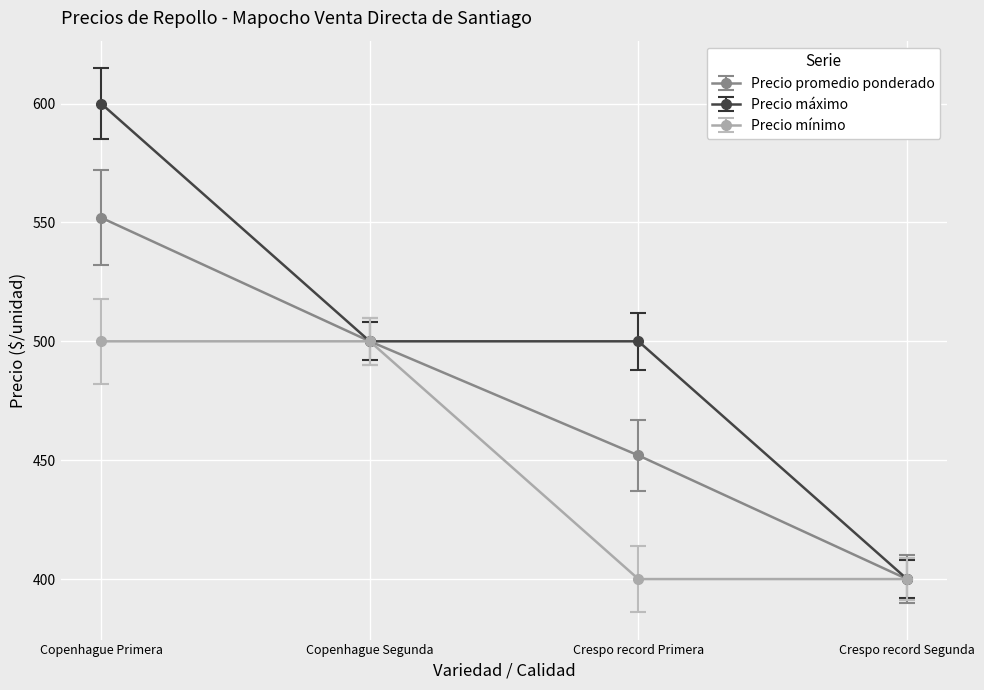

What is the total value across all series at Copenhague Segunda?

1500